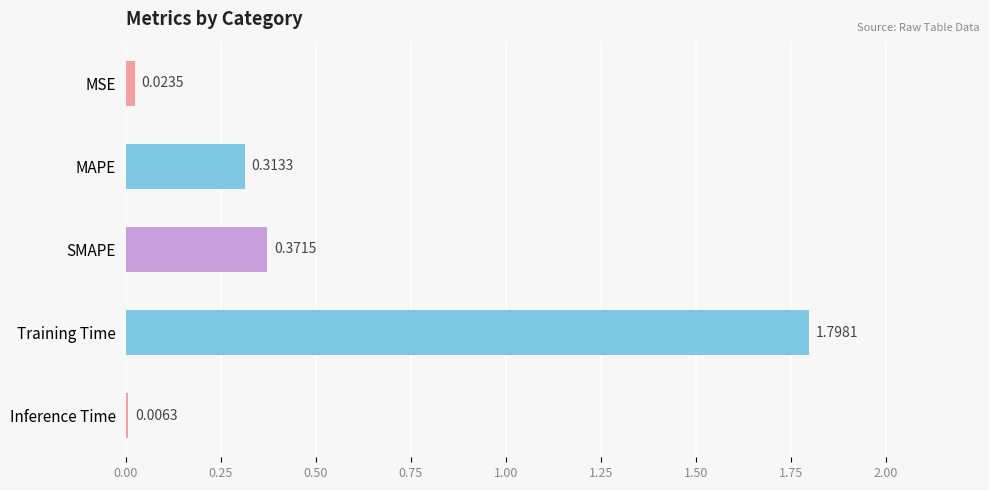

What is the sum of all values?

2.5